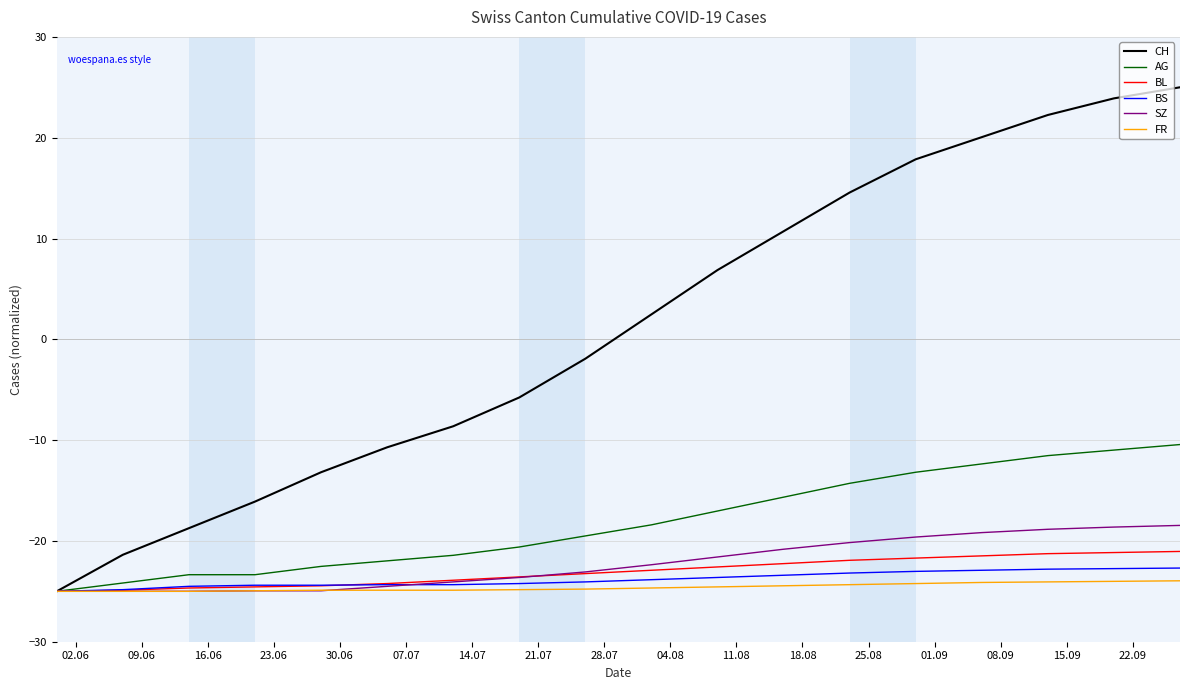

What is the maximum value shown in the chart?

25.0